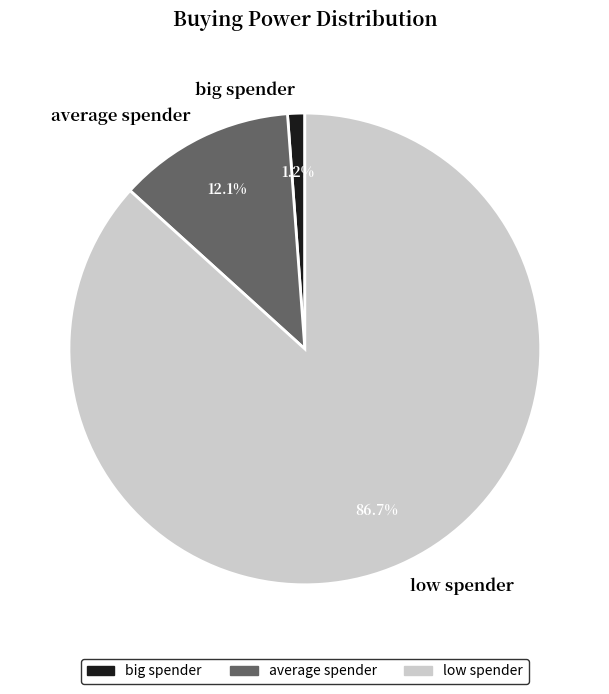

Is low spender the majority of the pie?

Yes